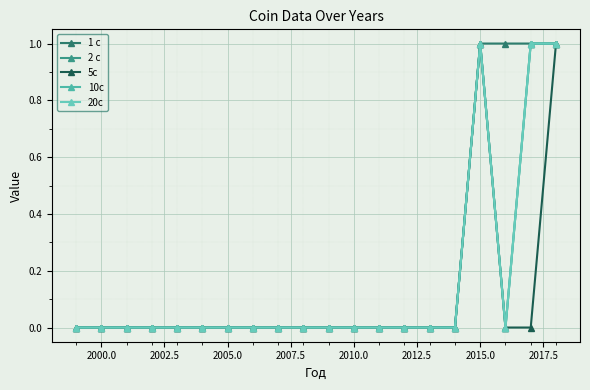

Does the chart have visible grid lines?

Yes